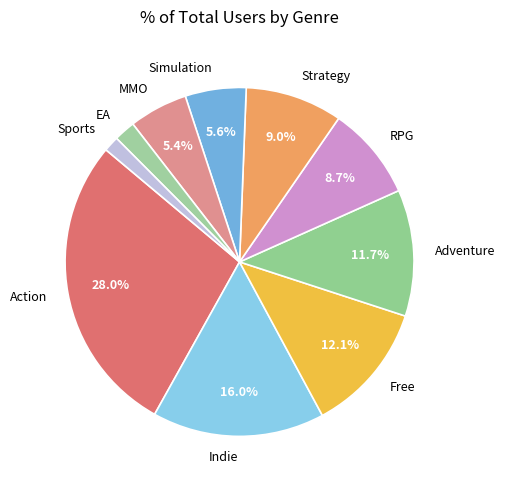

Which slice is the smallest?

Sports